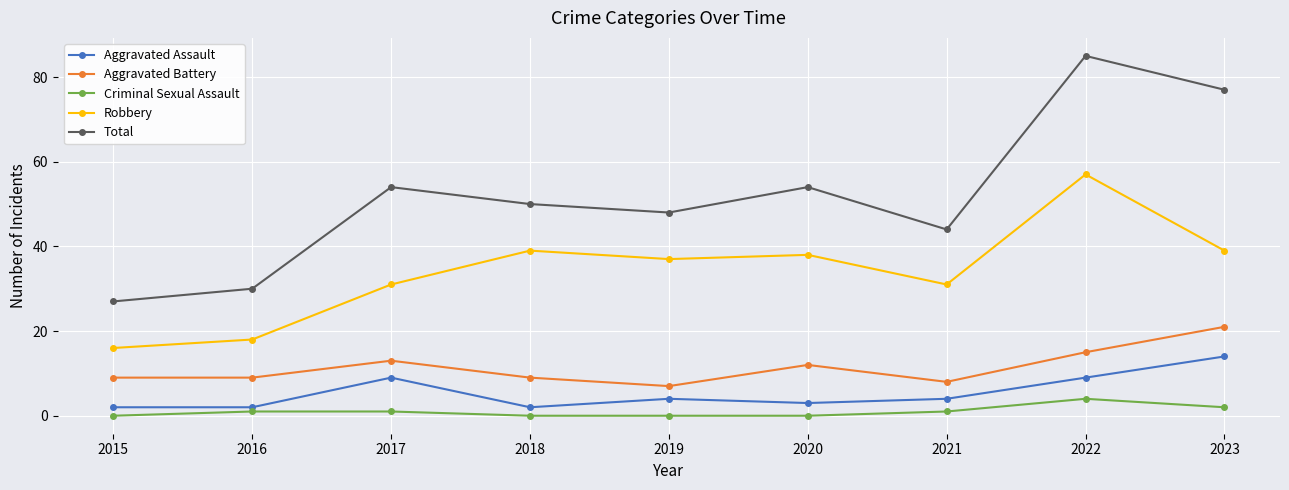

What is the average value of the Robbery series?

34